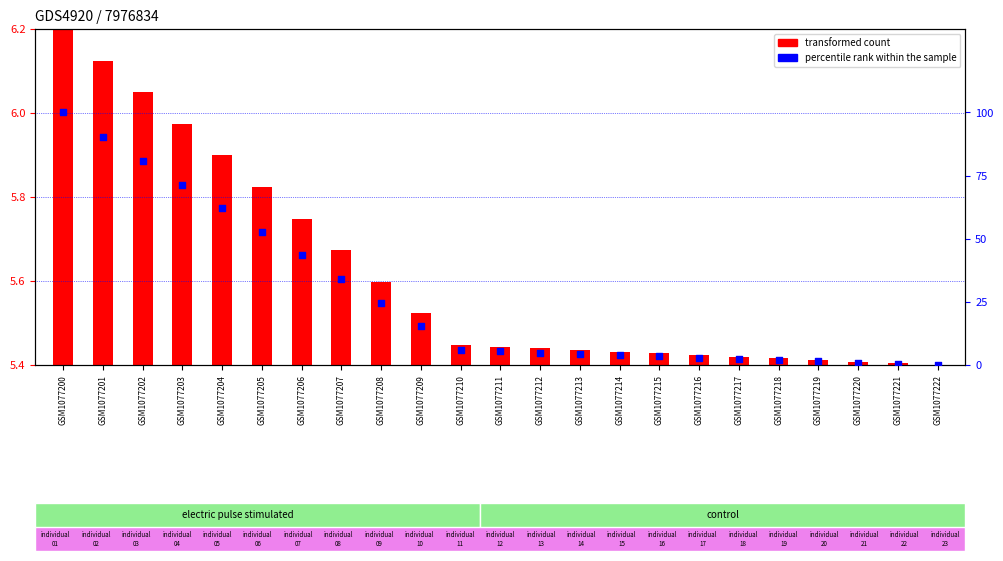

At which category is the sum across all series the highest?

GSM1077200